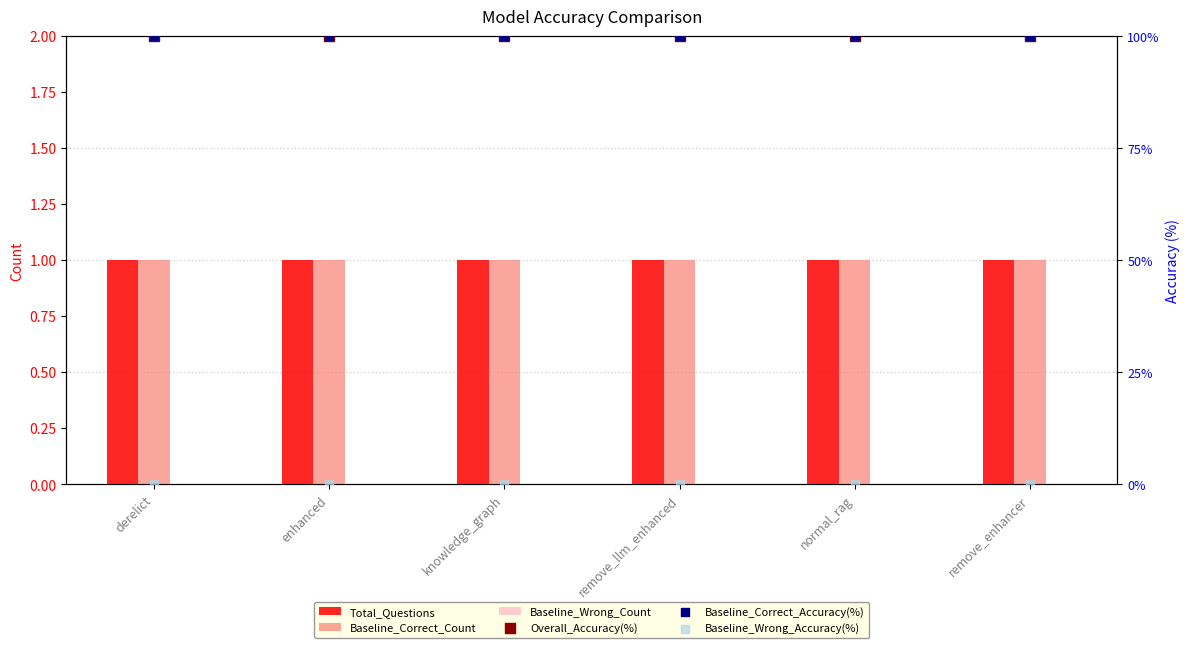

Which series reaches the maximum Y coordinate?

Overall_Accuracy(%)